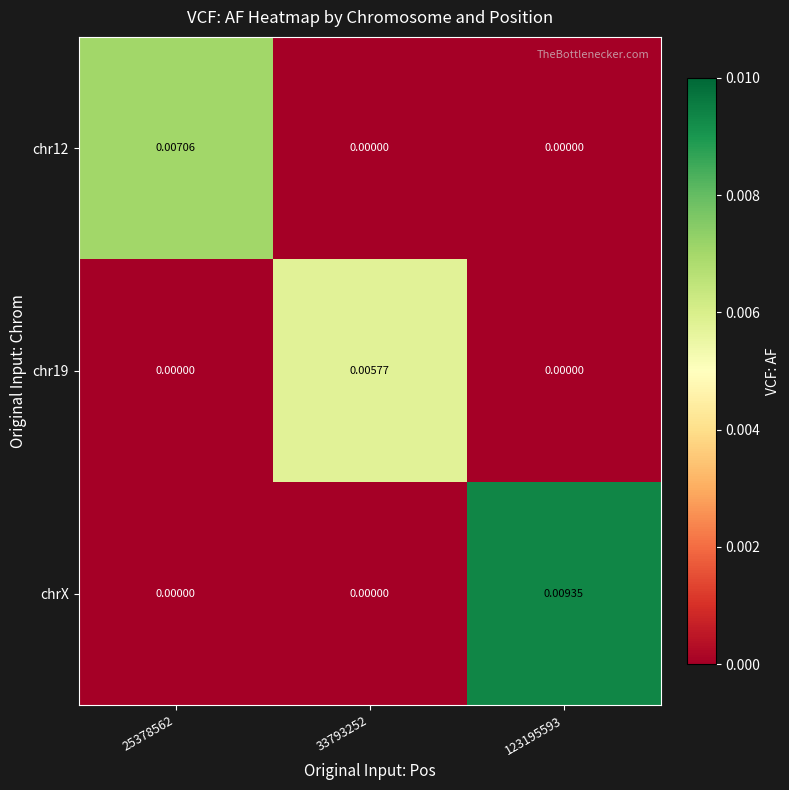

Which series has the largest total across all categories?

chrX